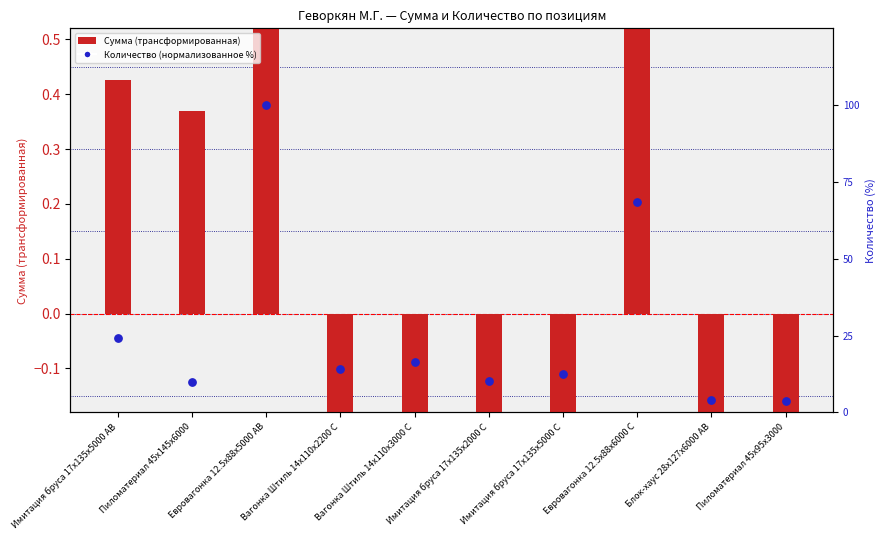

Which series has the largest Y range (max minus min)?

Количество (нормализованное %)